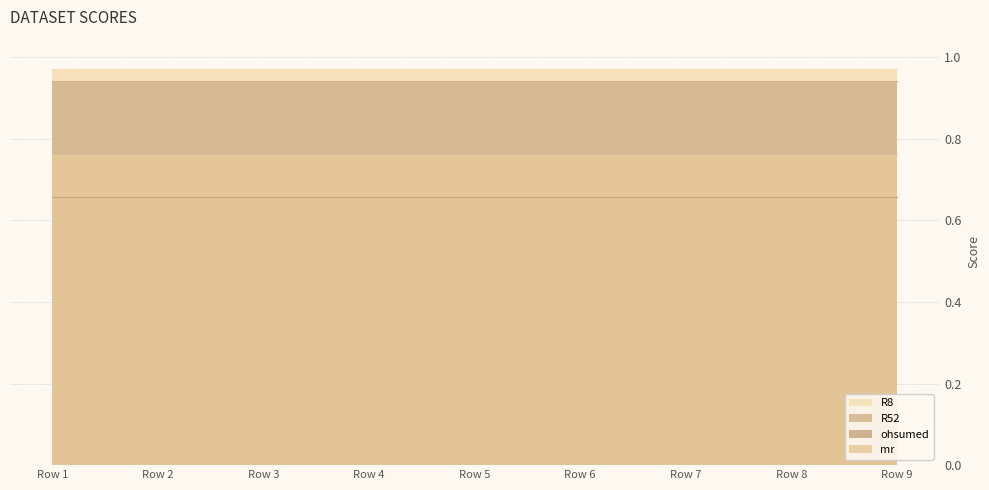

Reading left to right, transcribe all the data shown in this chart.

R8: 1.0	1.0	1.0	1.0	1.0	1.0	1.0	1.0	1.0
R52: 0.9	0.9	0.9	0.9	0.9	0.9	0.9	0.9	0.9
ohsumed: 0.7	0.7	0.7	0.7	0.7	0.7	0.7	0.7	0.7
mr: 0.8	0.8	0.8	0.8	0.8	0.8	0.8	0.8	0.8